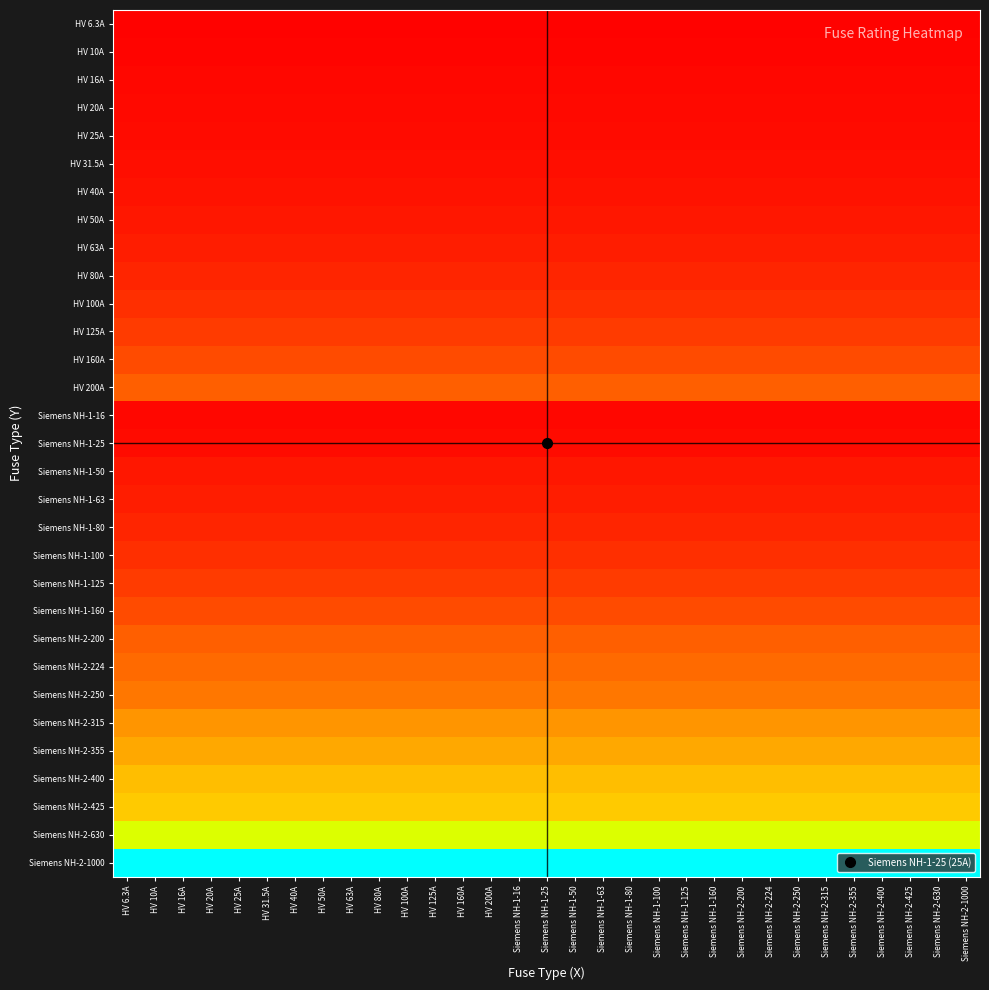

What is the maximum value shown in the chart?

1000.0